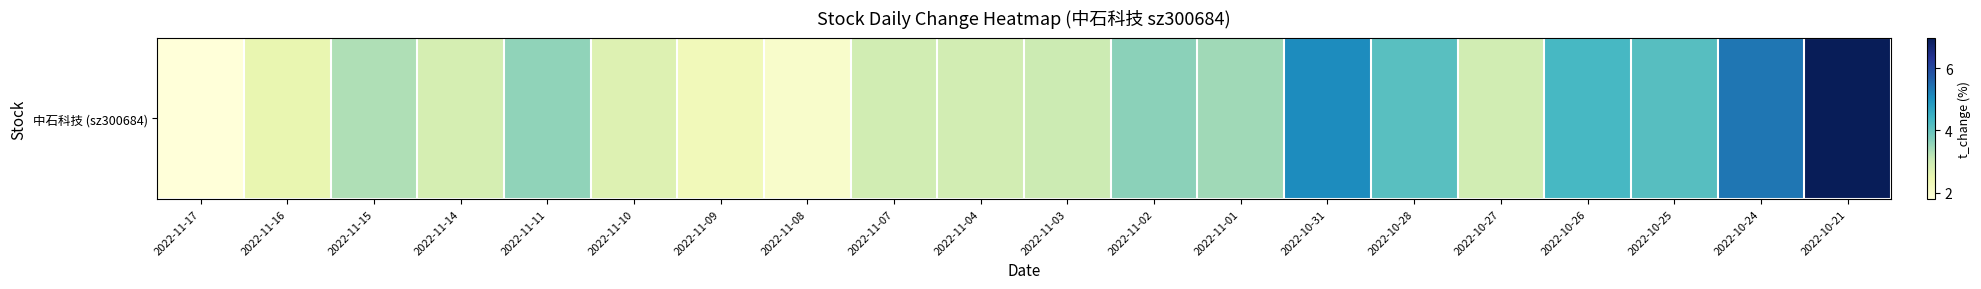

List the labels in order of value, smallest first.

2022-11-17, 2022-11-08, 2022-11-09, 2022-11-16, 2022-11-10, 2022-11-14, 2022-11-04, 2022-11-07, 2022-10-27, 2022-11-03, 2022-11-15, 2022-11-01, 2022-11-11, 2022-11-02, 2022-10-28, 2022-10-25, 2022-10-26, 2022-10-31, 2022-10-24, 2022-10-21